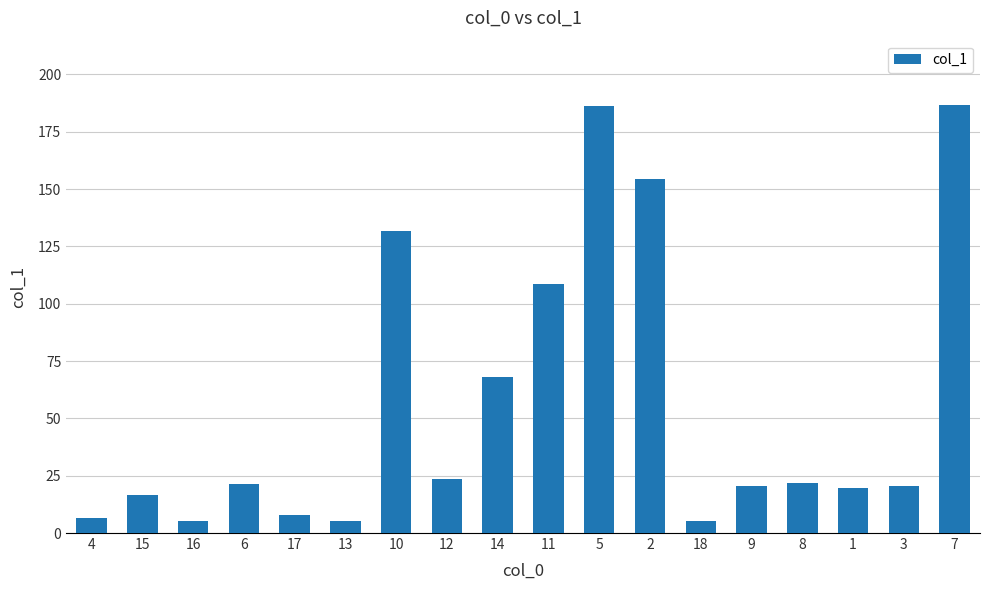

Approximately how many times larger is the value at 17 compared to 8?

0.4